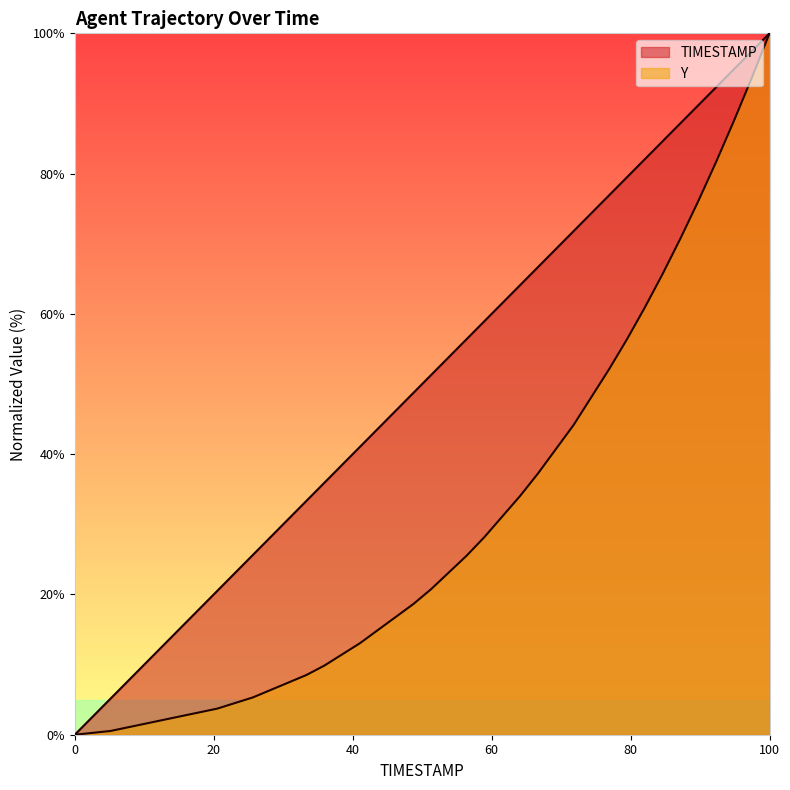

How many lines are shown in the chart?

2